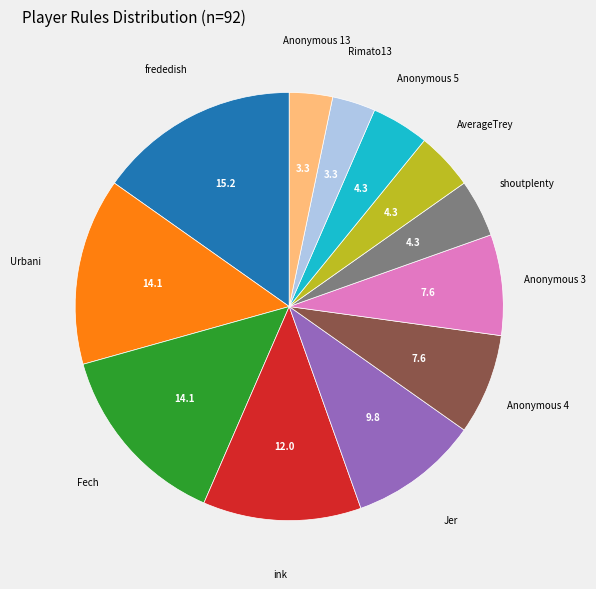

How many slices are in this pie chart?

12